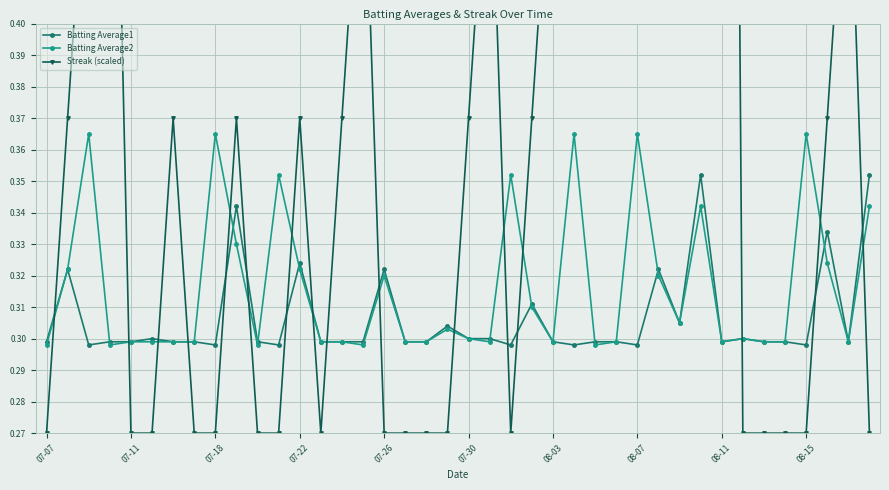

What is the smallest value displayed?

0.3